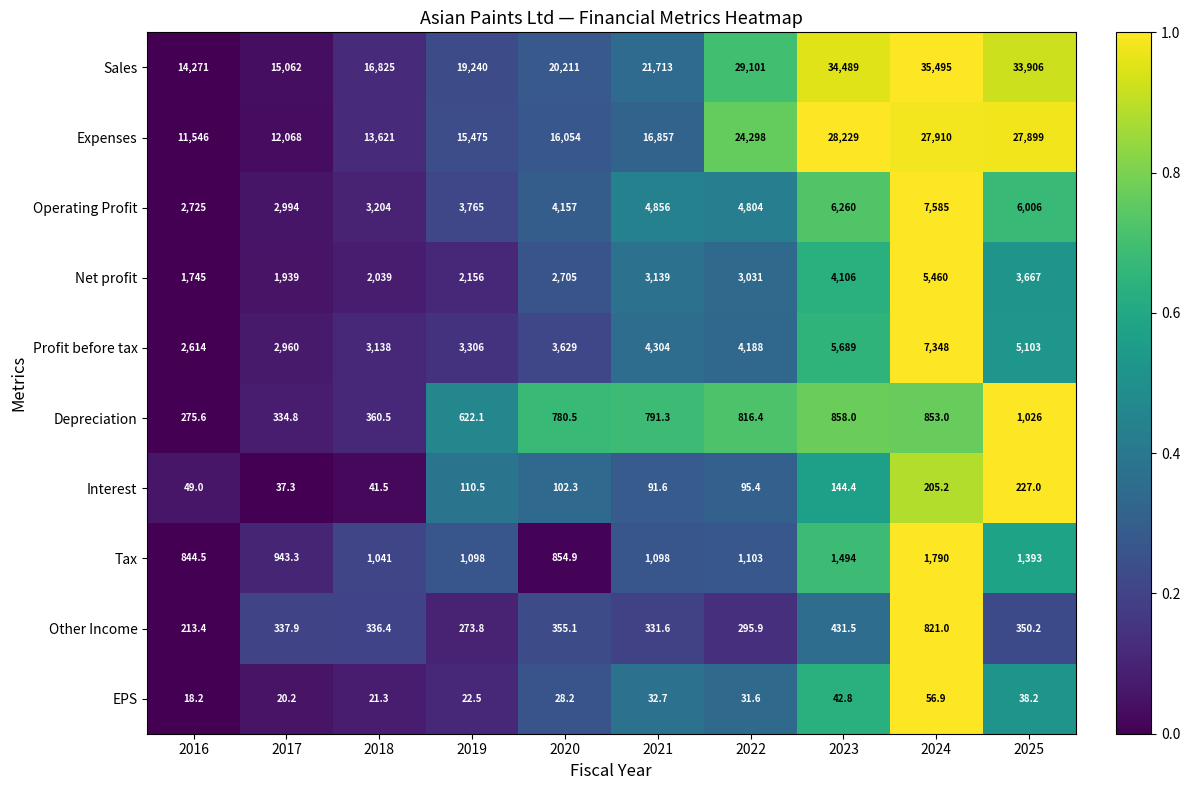

At which category is the sum across all series the highest?

2024